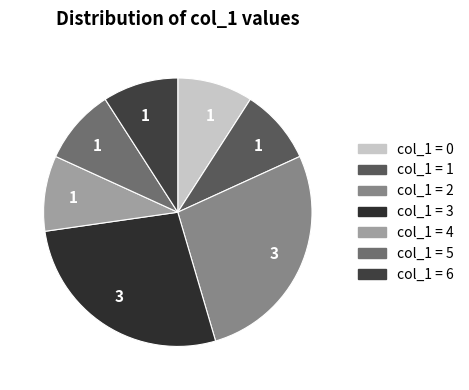

How many segments does this pie chart have?

7